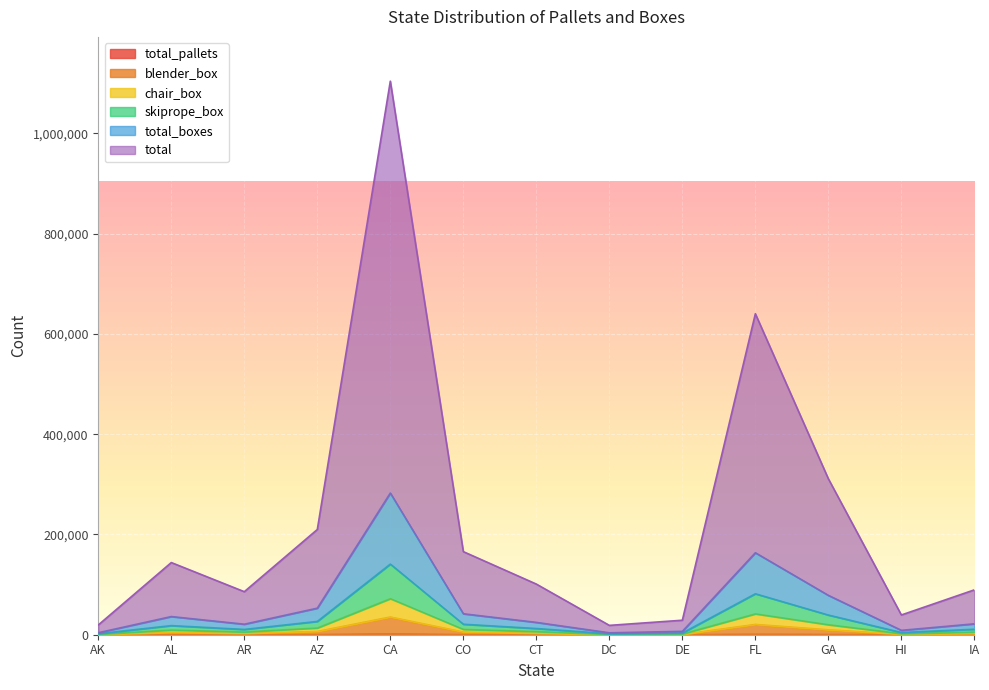

What is the total value across all series at CA?

1636284